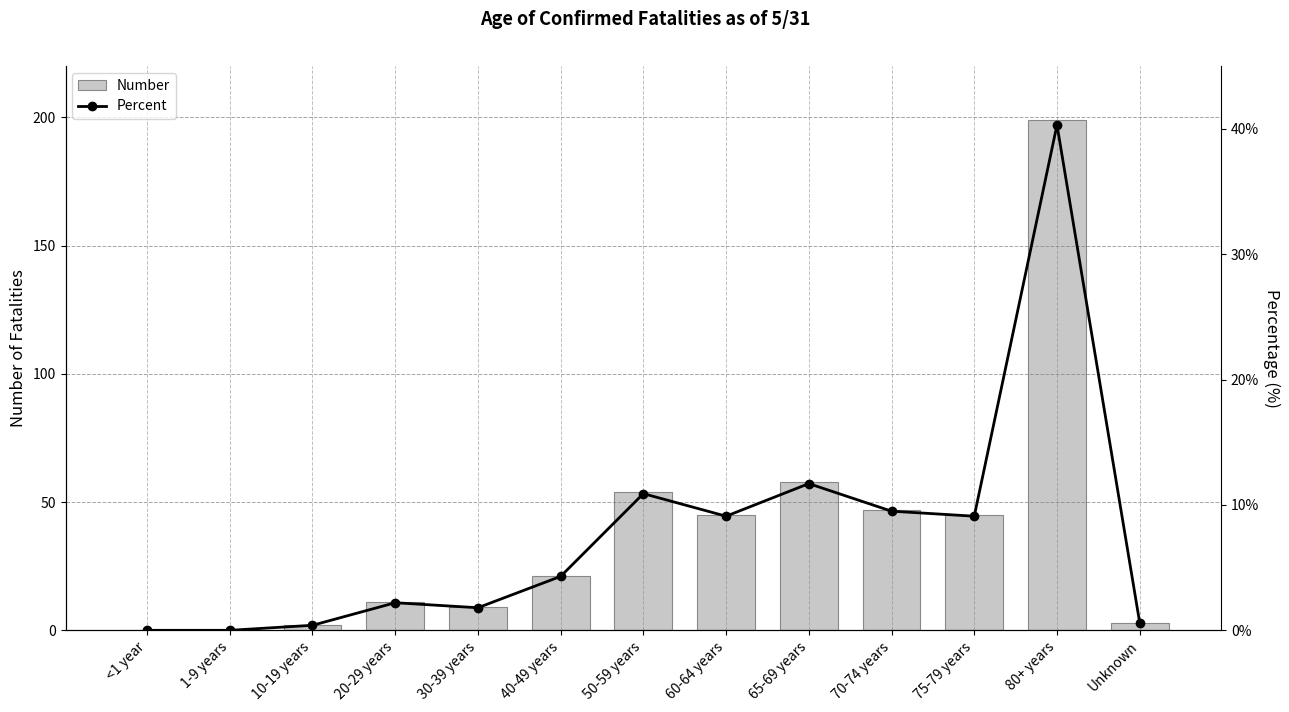

What is the label of the 9th bar from the right?

30-39 years